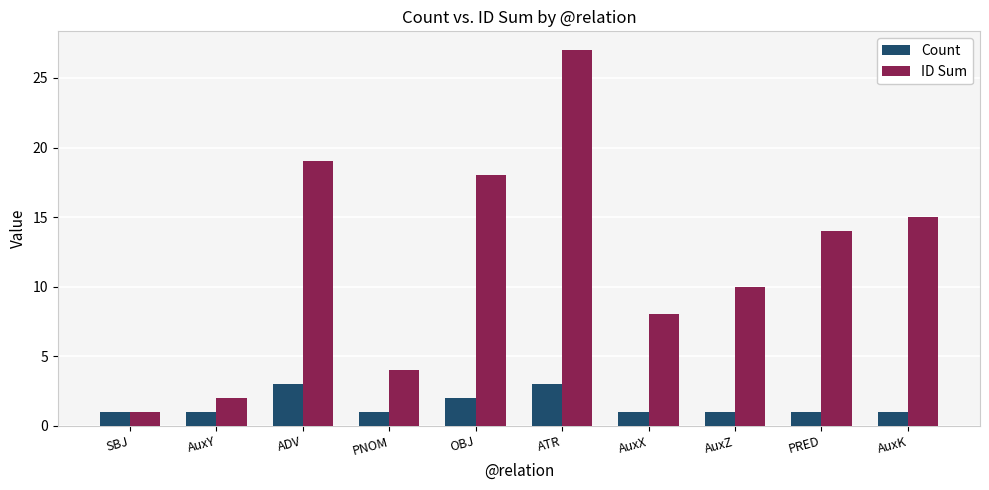

True or false: ID Sum has a value of 2 at AuxY.

True